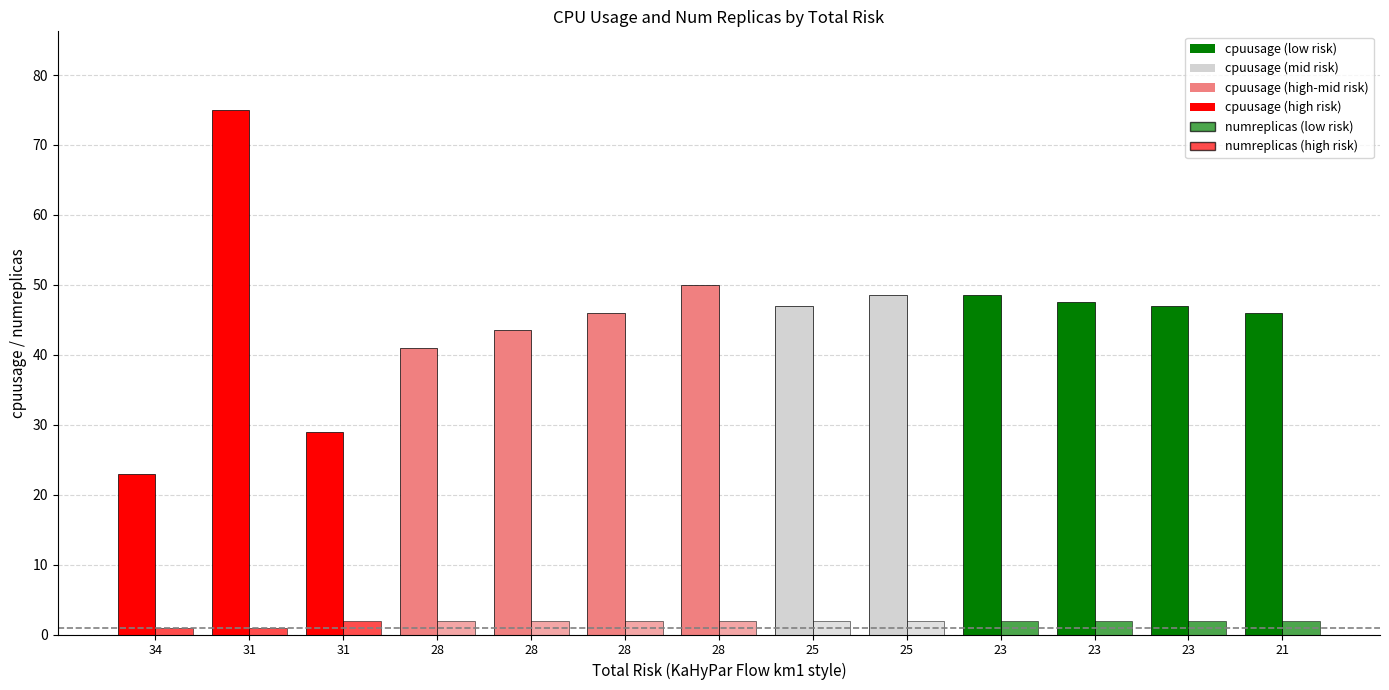

How many groups of bars are there?

13